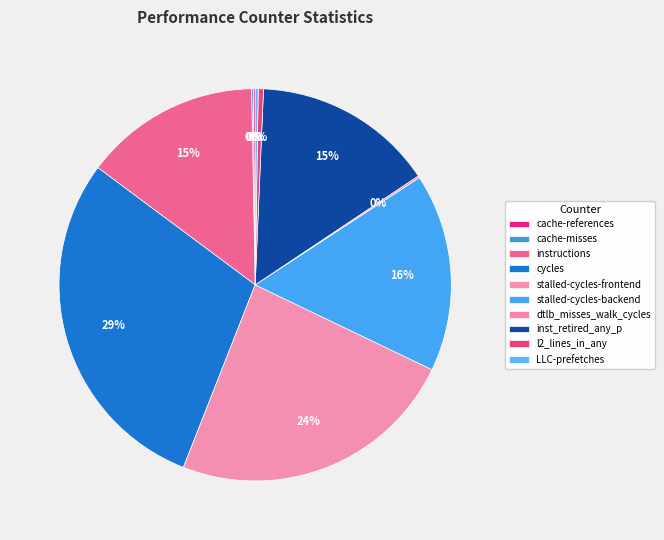

The cache-references slice represents 1% of the pie. True or false?

False